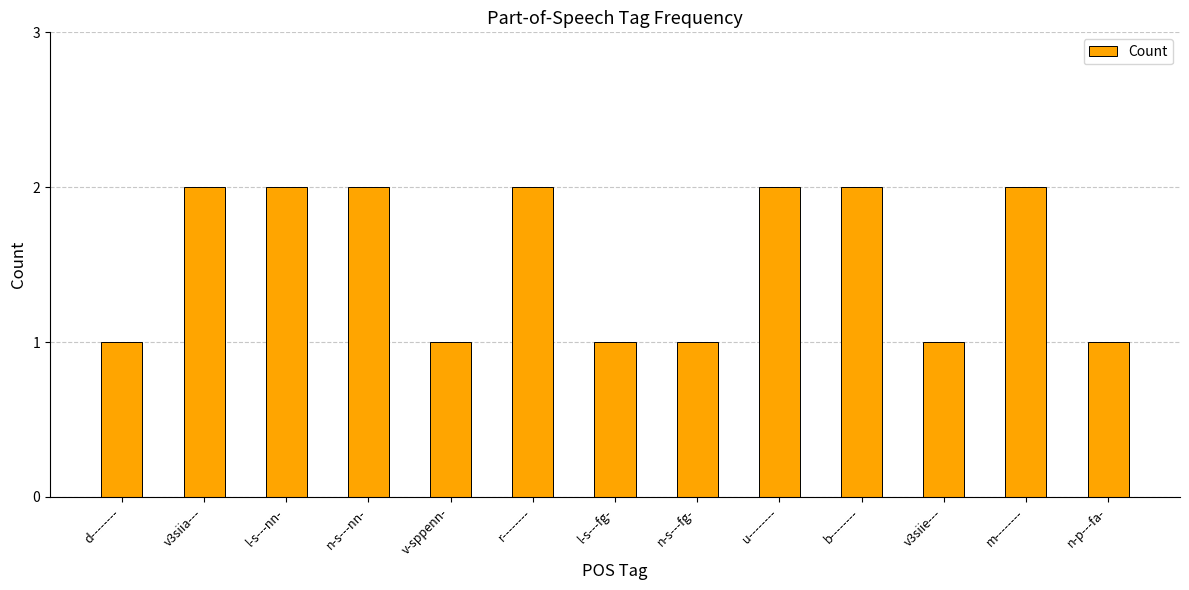

What is the label of the 12th bar from the left?

m--------